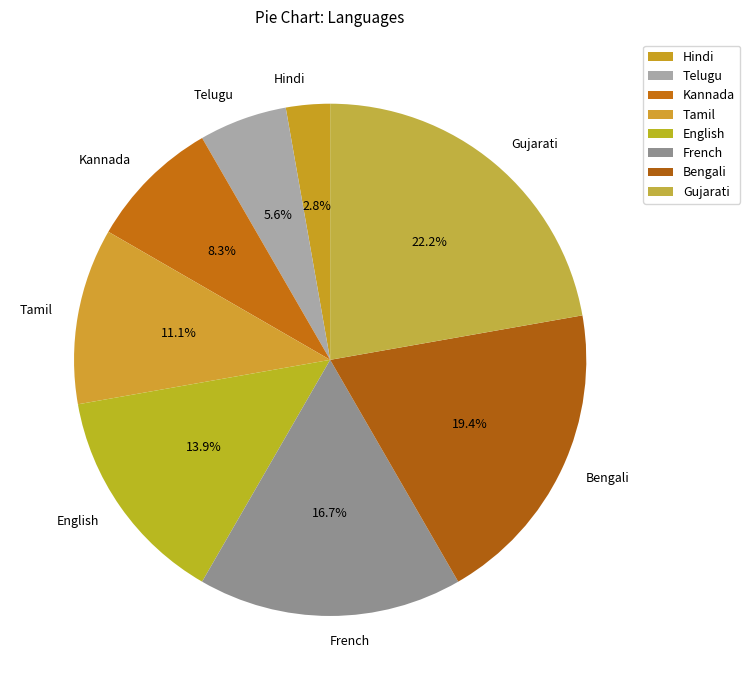

Is Gujarati the majority of the pie?

No